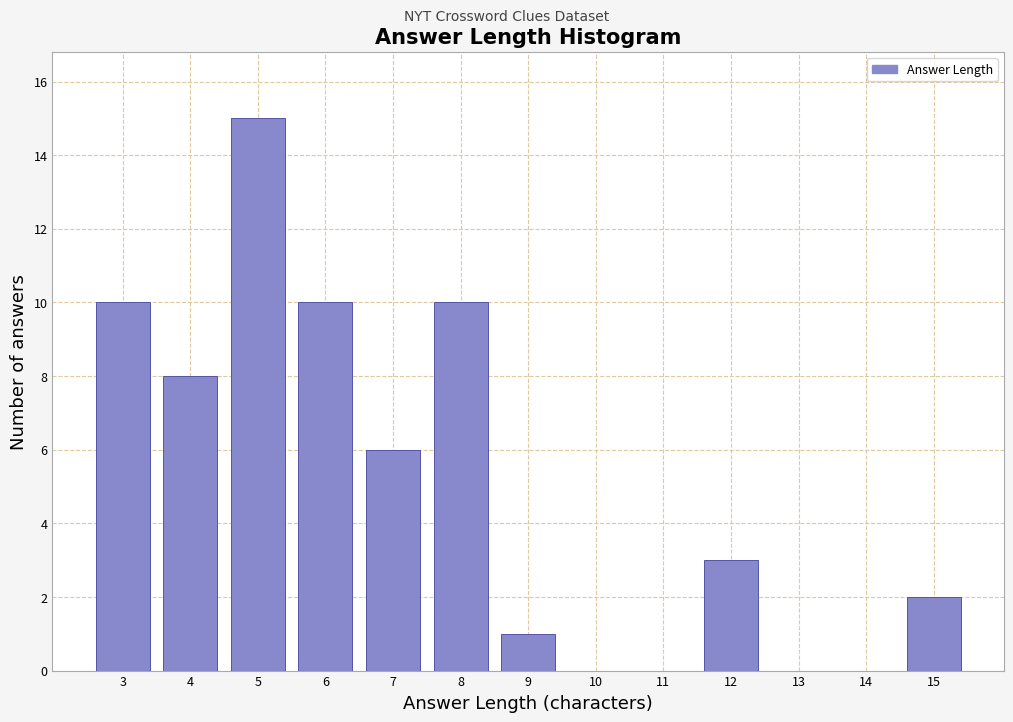

Reading right to left, transcribe all the data shown in this chart.

15=2	14=0	13=0	12=3	11=0	10=0	9=1	8=10	7=6	6=10	5=15	4=8	3=10